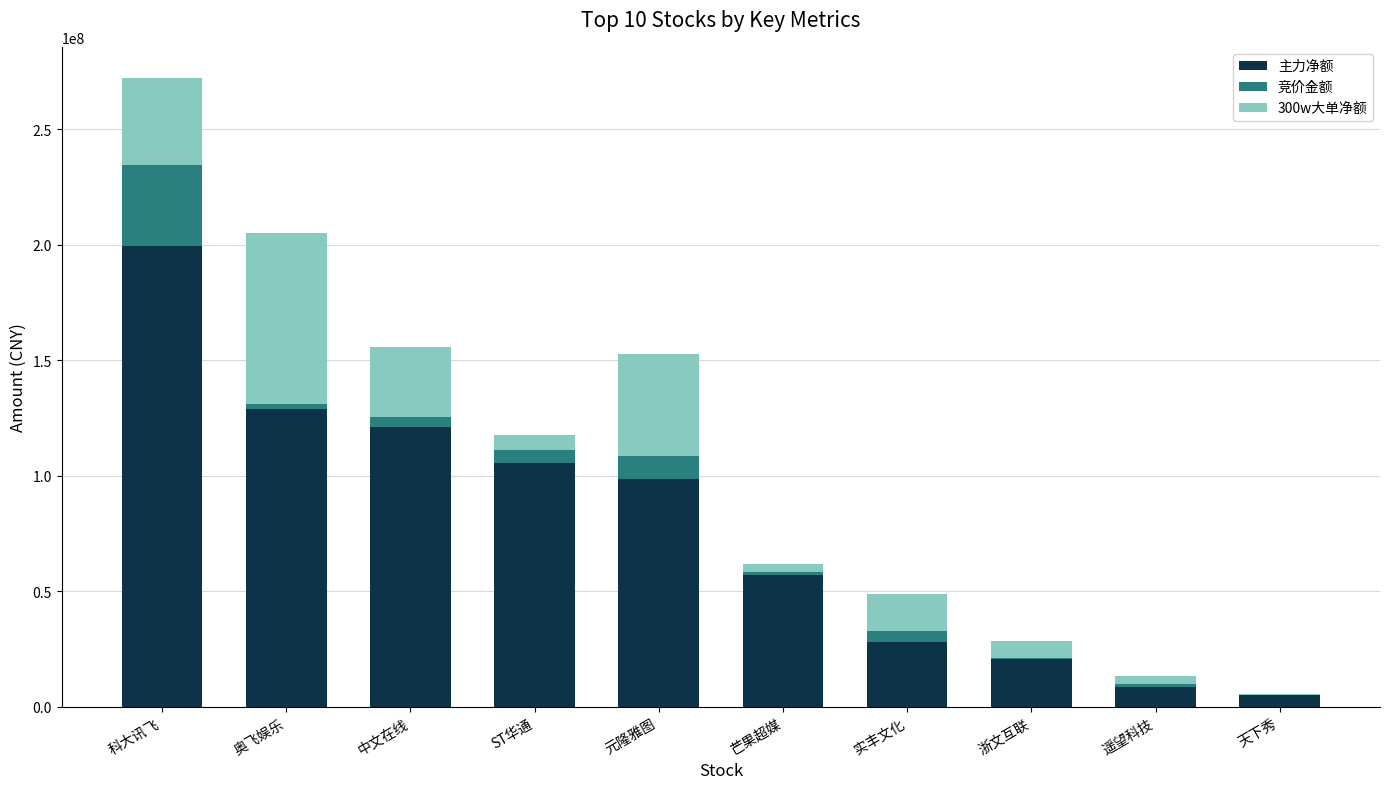

How many groups of bars are there?

10